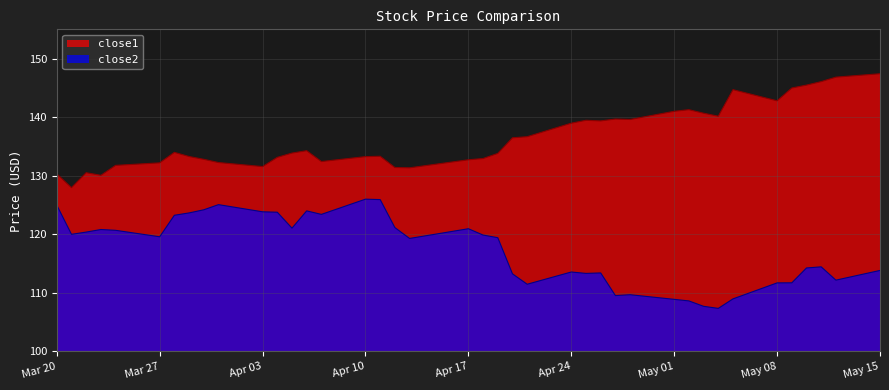

True or false: close2 and close1 intersect in this chart.

False